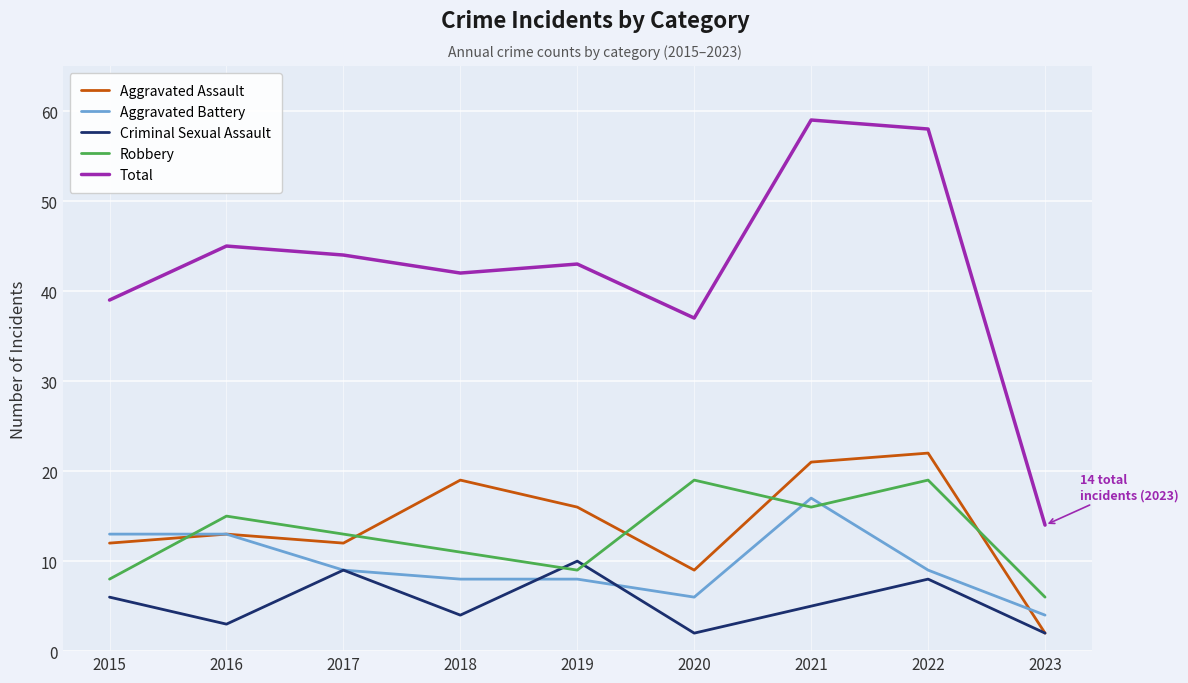

Which category has the lowest value in the Aggravated Assault series?

2023